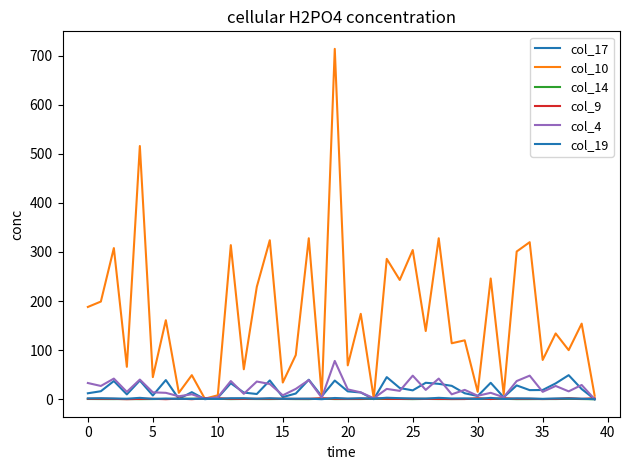

Does the chart display data point markers on the line(s)?

No